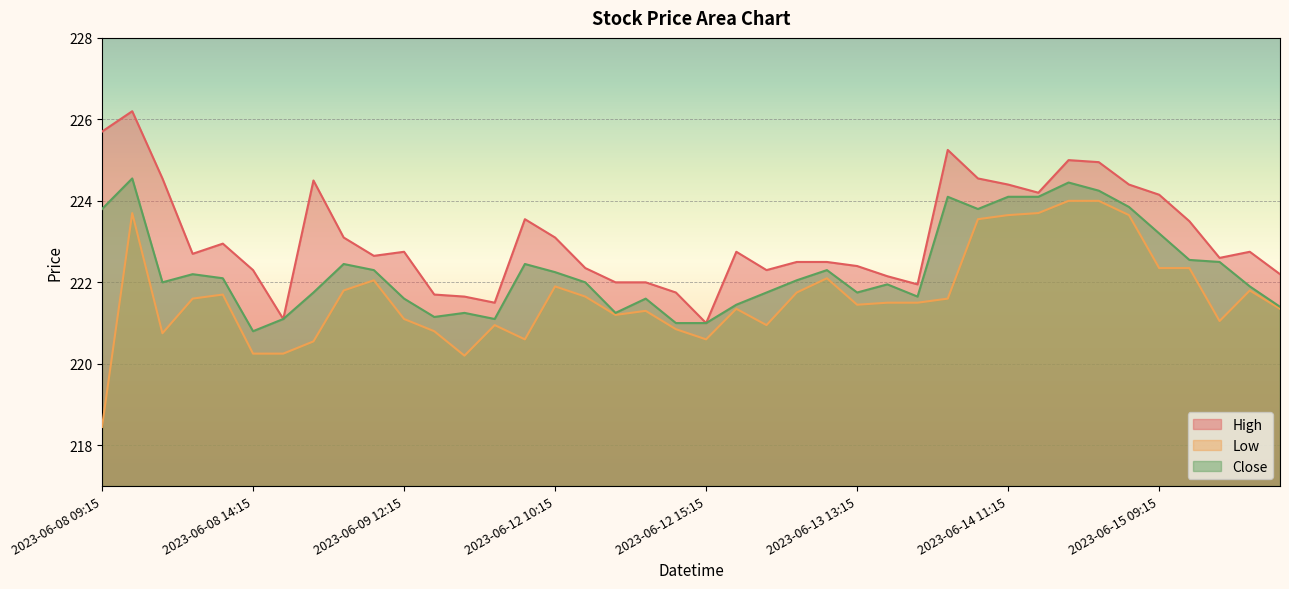

Where does the Close series first go above 222?

2023-06-08 09:15